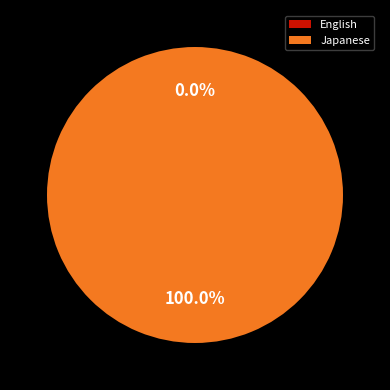

Is it true that Japanese is 88% of the pie?

False